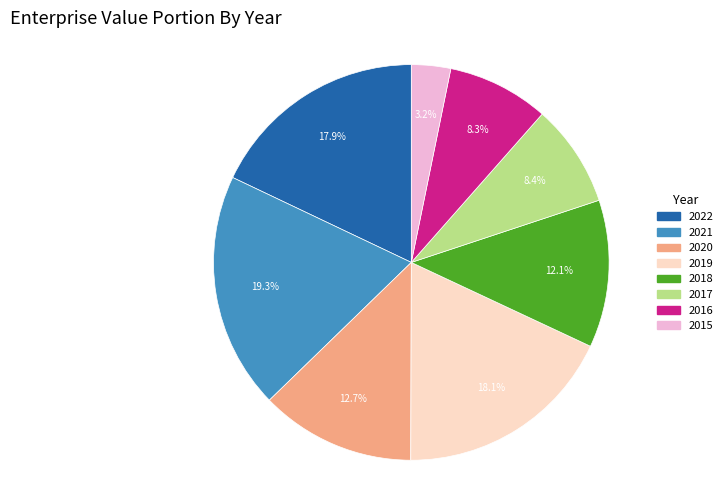

What percentage is the 2015 slice, to the nearest percent?

3%